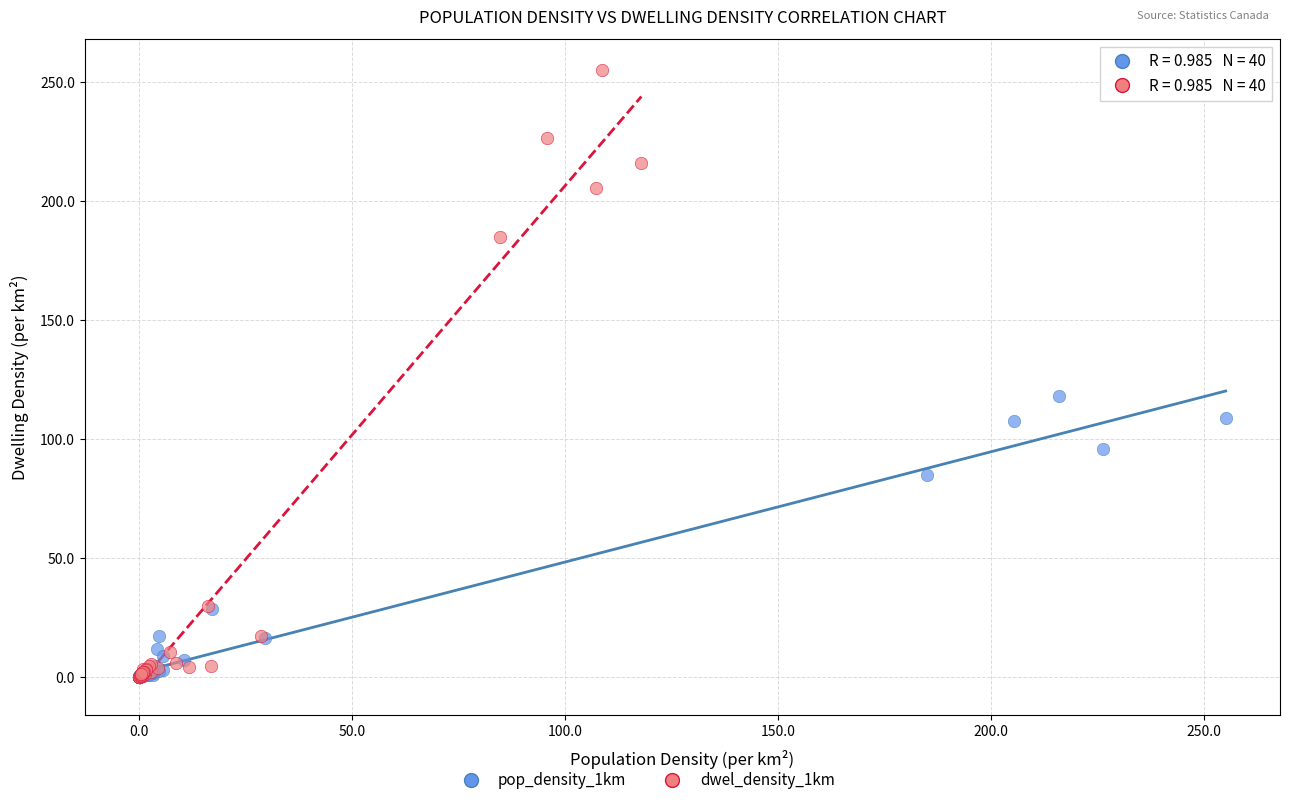

Which series reaches the maximum Y coordinate?

dwel_density_1km